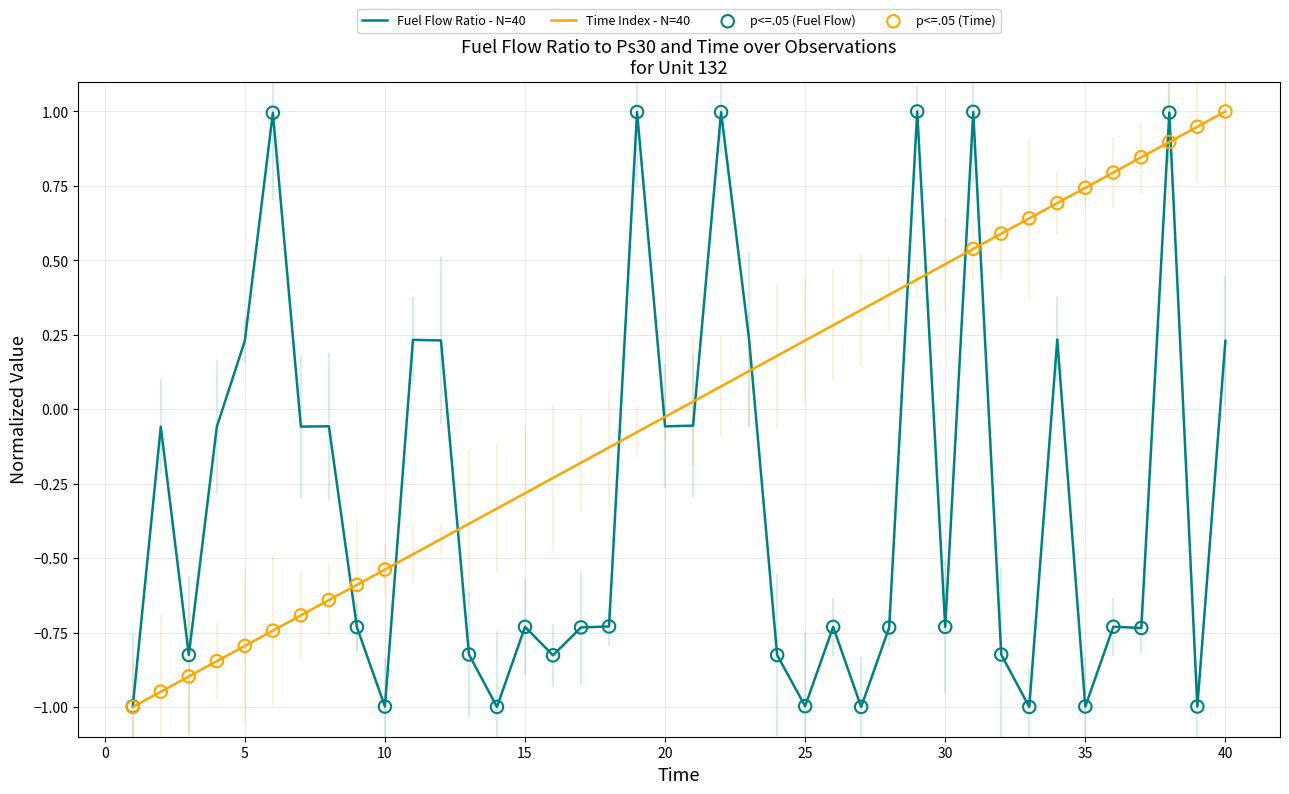

At how many categories does at least one series exceed 0?

25